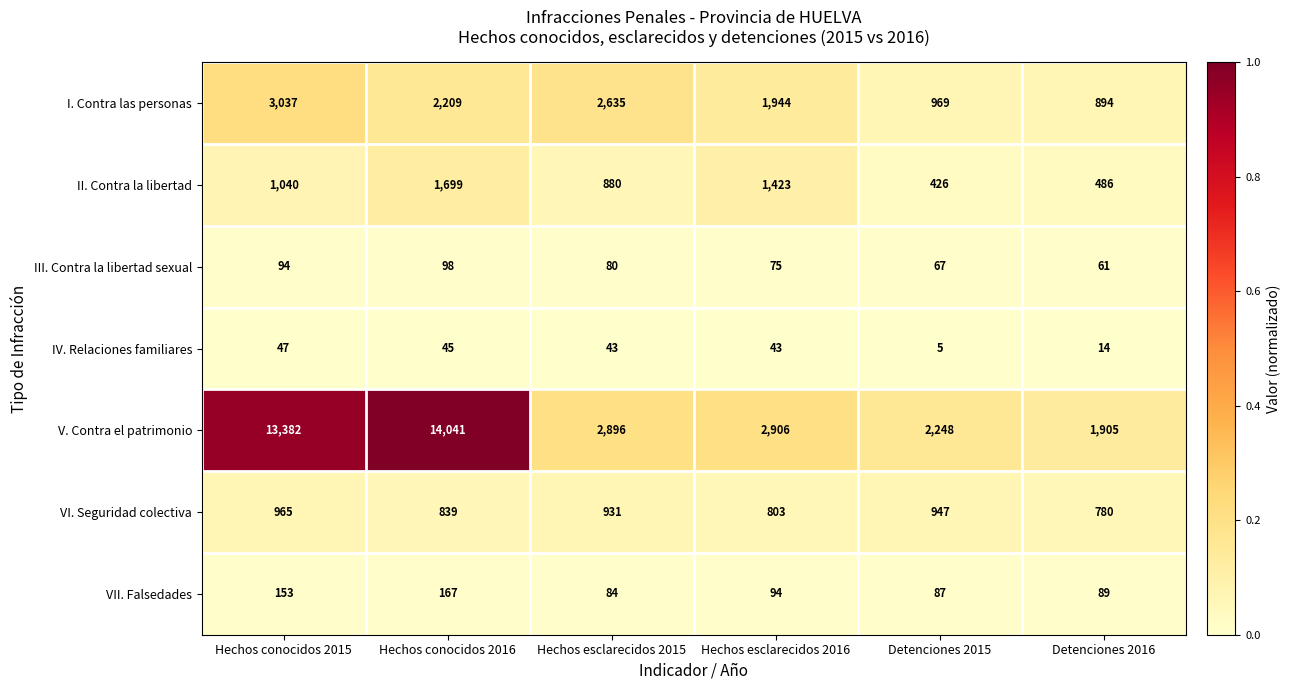

Is it true that VI. Seguridad colectiva equals 501 at Hechos conocidos 2016?

False